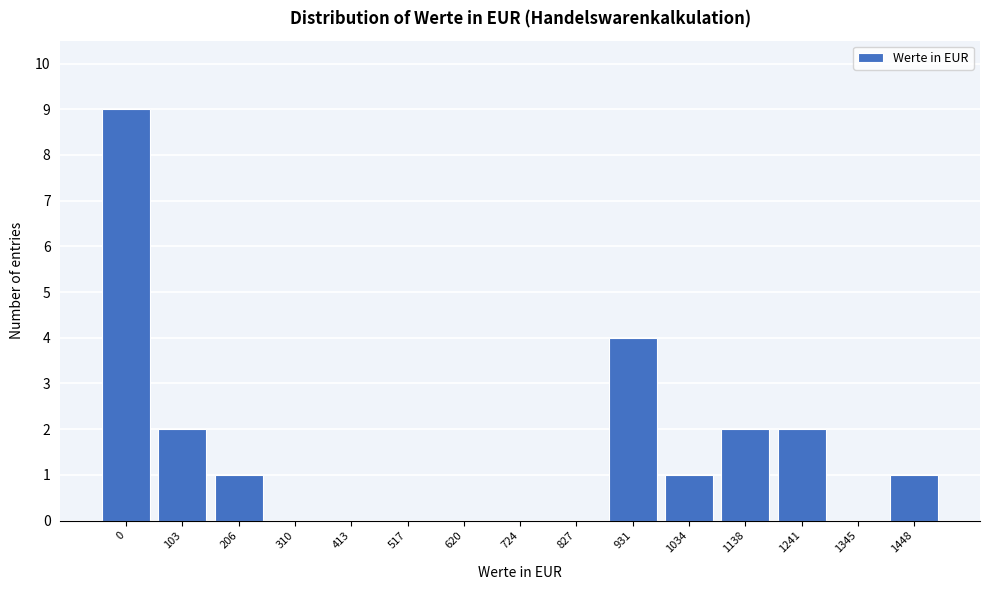

Reading right to left, what are all the values shown in this chart?

1448=1	1345=0	1241=2	1138=2	1034=1	931=4	827=0	724=0	620=0	517=0	413=0	310=0	206=1	103=2	0=9